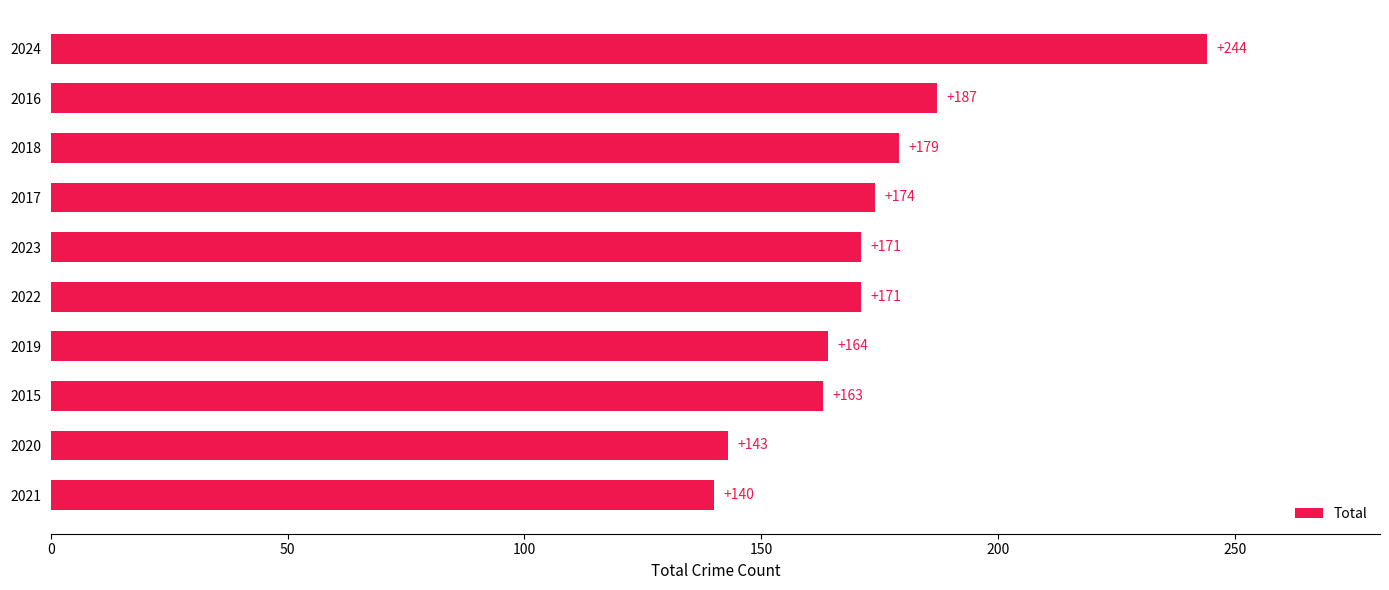

How many values are below 171?

4